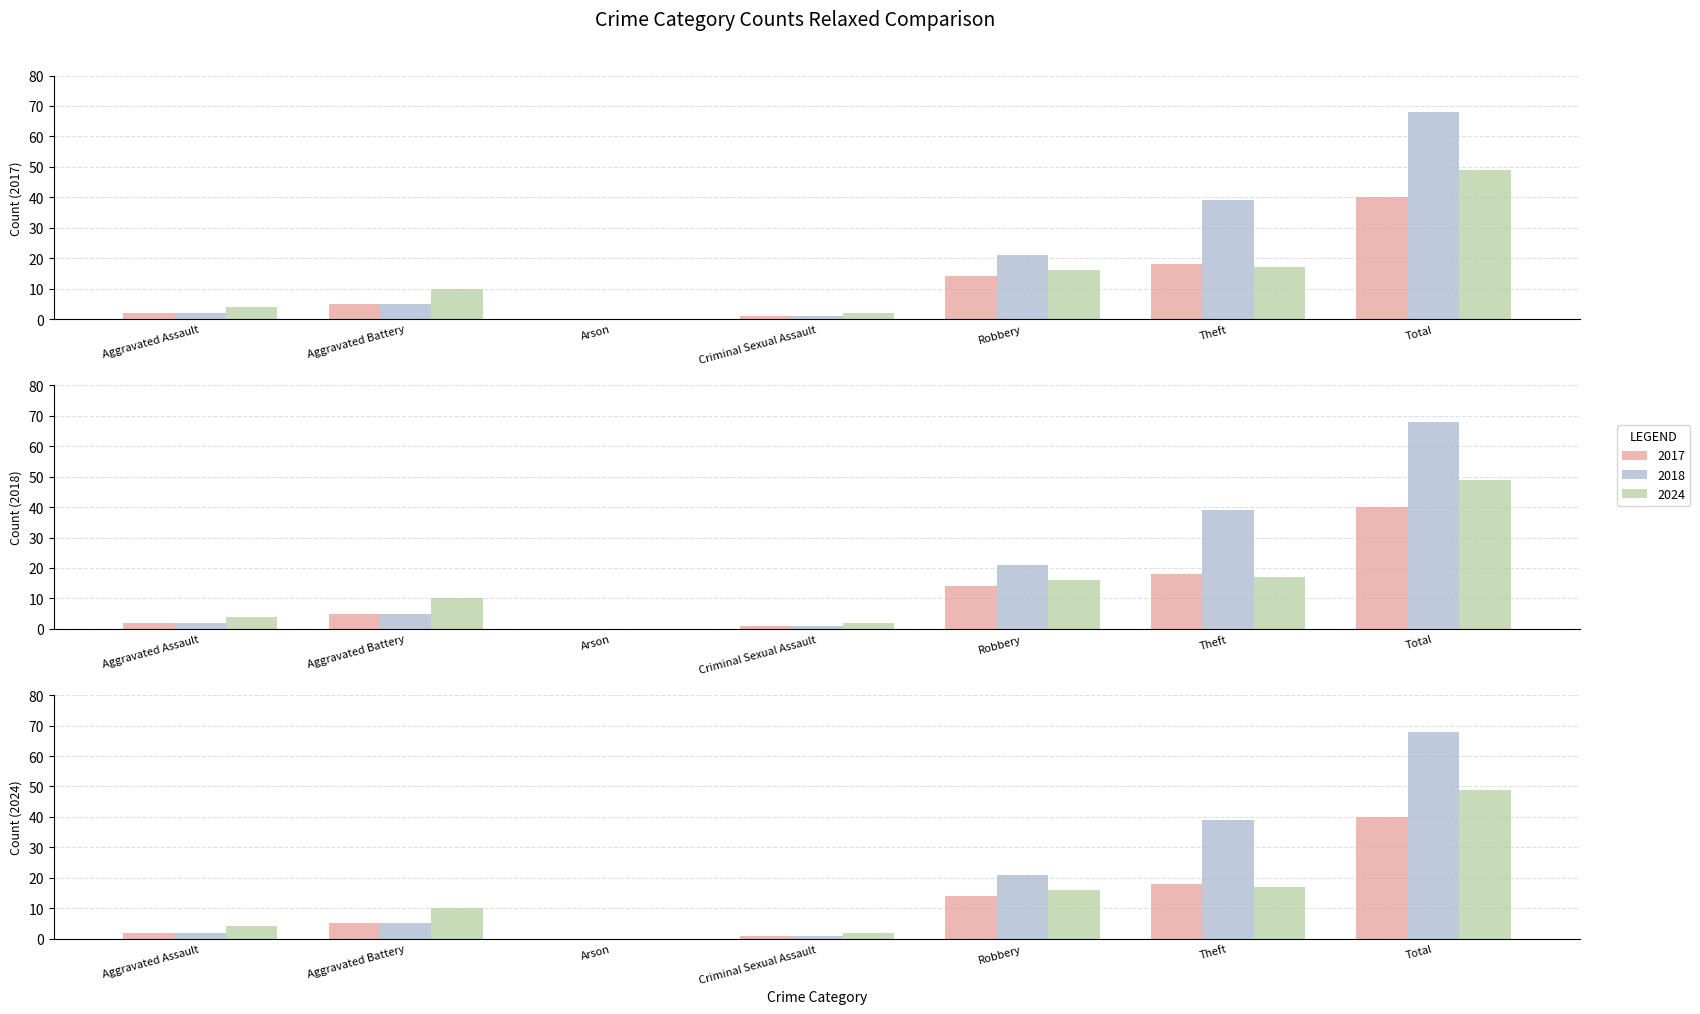

Reading left to right, transcribe all the data shown in this chart.

2017: Aggravated Assault=2	Aggravated Battery=5	Arson=0	Criminal Sexual Assault=1	Robbery=14	Theft=18	Total=40
2018: Aggravated Assault=2	Aggravated Battery=5	Arson=0	Criminal Sexual Assault=1	Robbery=21	Theft=39	Total=68
2024: Aggravated Assault=4	Aggravated Battery=10	Arson=0	Criminal Sexual Assault=2	Robbery=16	Theft=17	Total=49